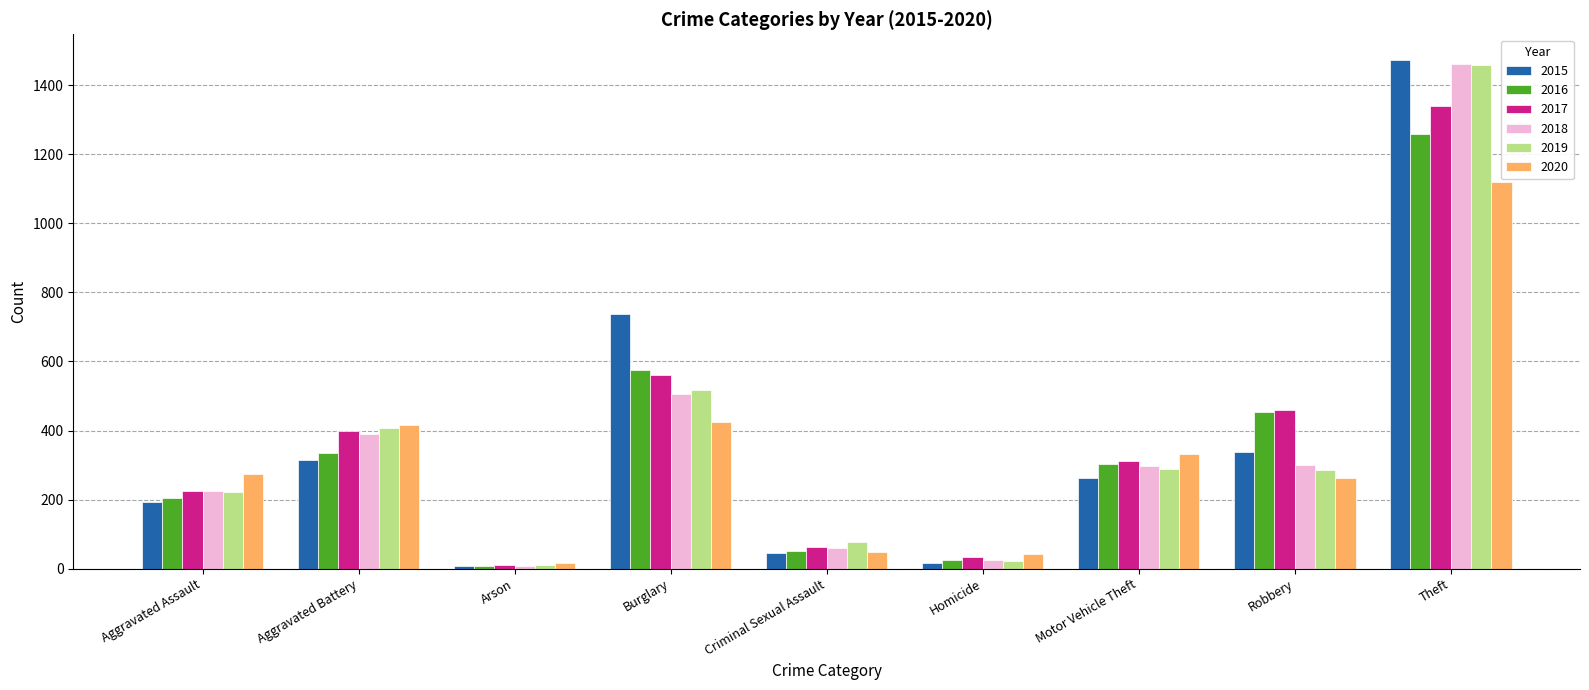

Is the value of 2018 at Arson greater than the value of 2015 at Criminal Sexual Assault?

No